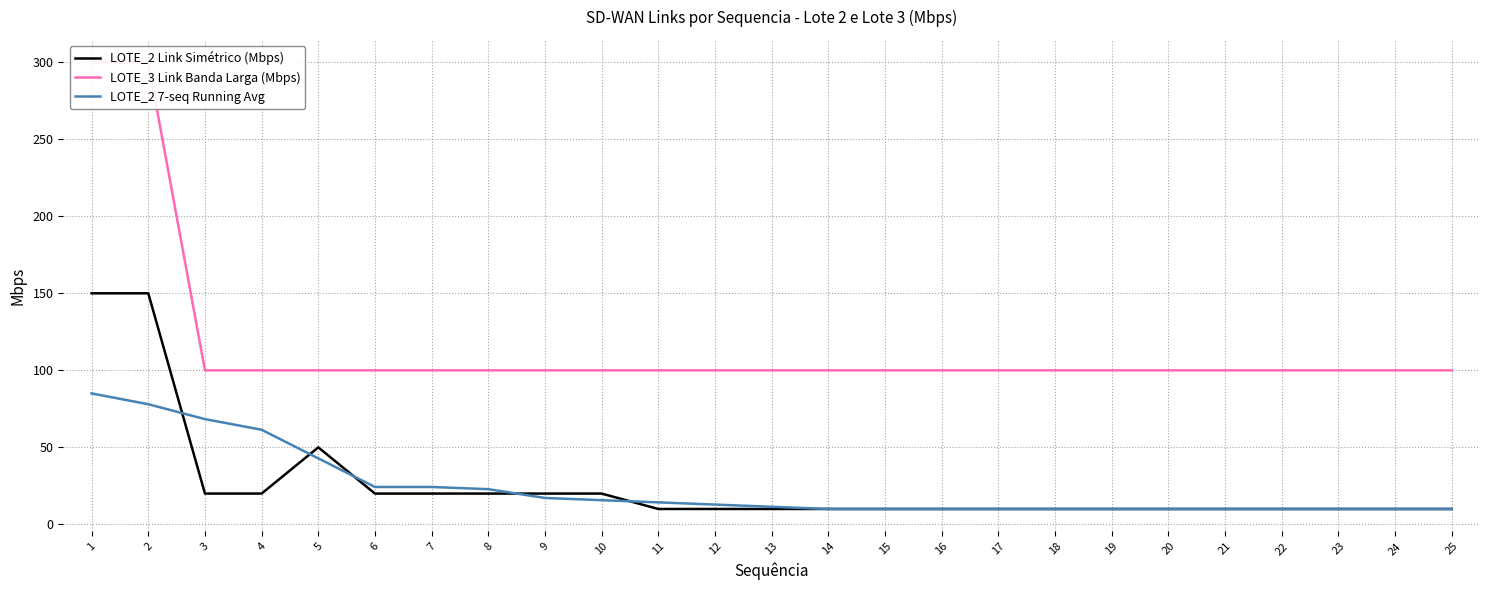

How many intersections are there between LOTE_2 Link Simétrico (Mbps) and LOTE_2 7-seq Running Avg?

5